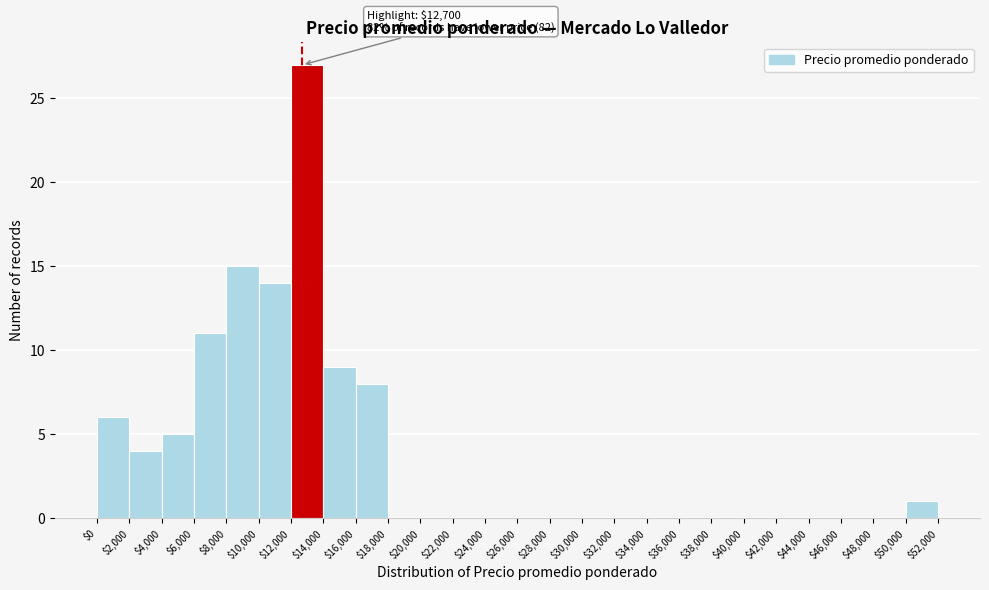

Which range on the x-axis has the tallest bar?

$12,000 to $14,000